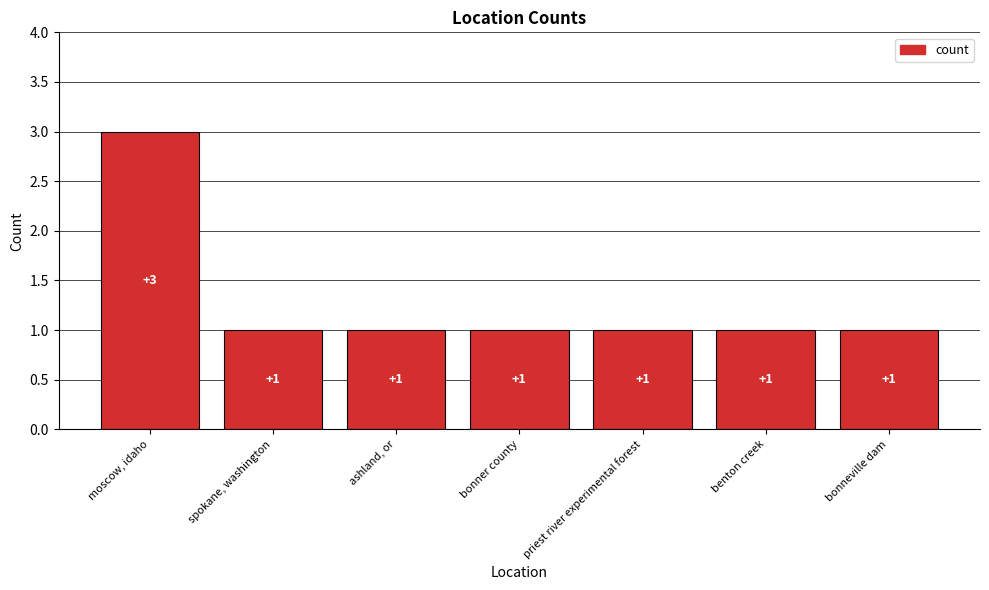

Read the value at moscow, idaho.

3